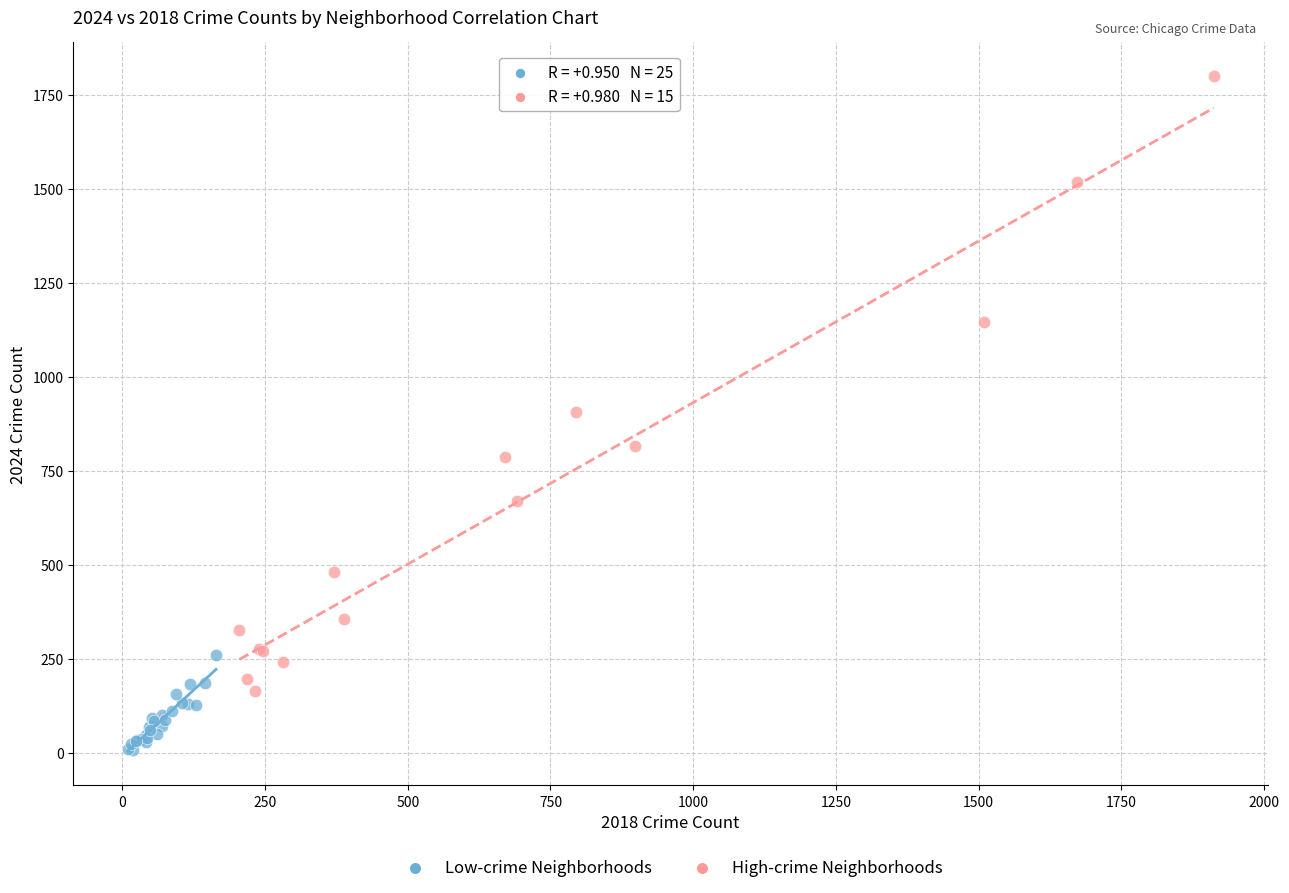

Which series reaches the maximum Y coordinate?

High-crime Neighborhoods